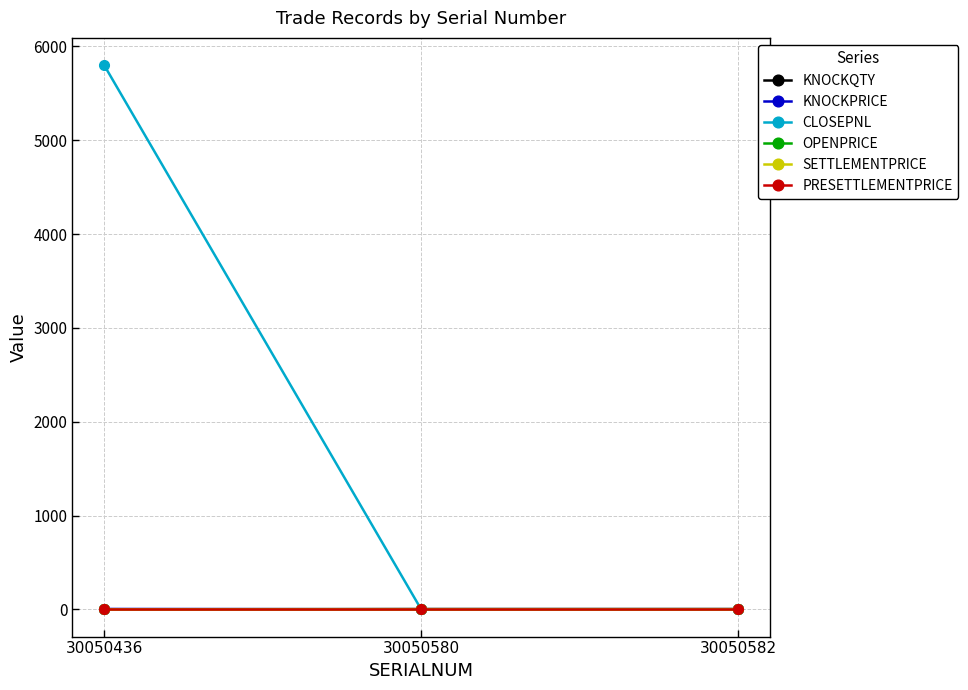

Which series has the largest total across all categories?

CLOSEPNL